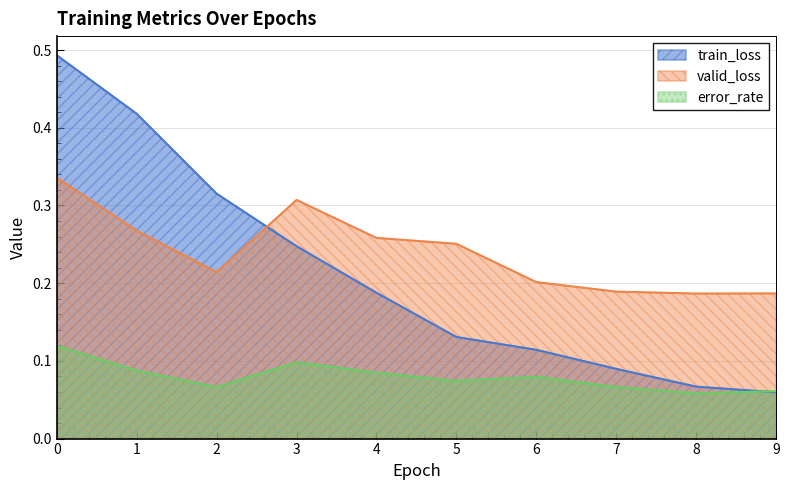

What is the difference between the maximum and second lowest values in the error_rate series?

0.1